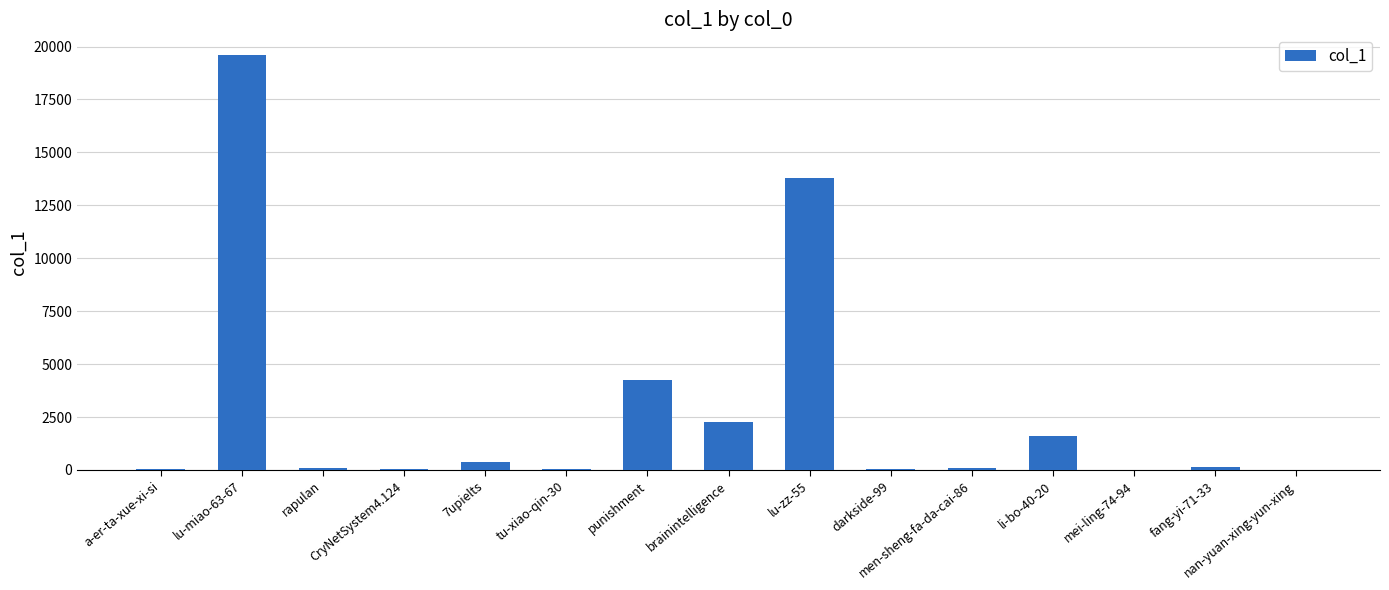

How many categories are shown in the chart?

15